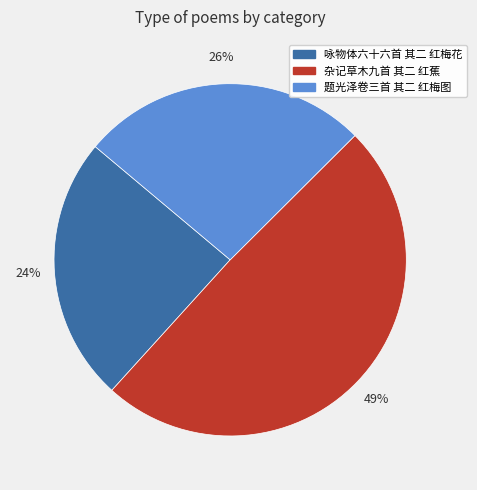

How many slices are in this pie chart?

3